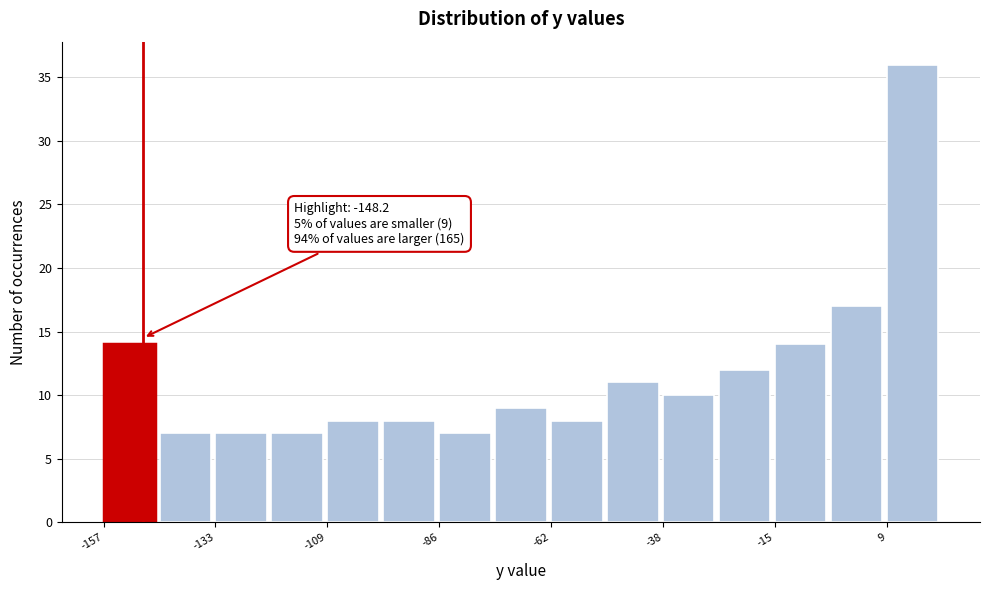

Around what value on the x-axis is the tallest bar? Give the approximate position of its centre, as read against the axis.

15